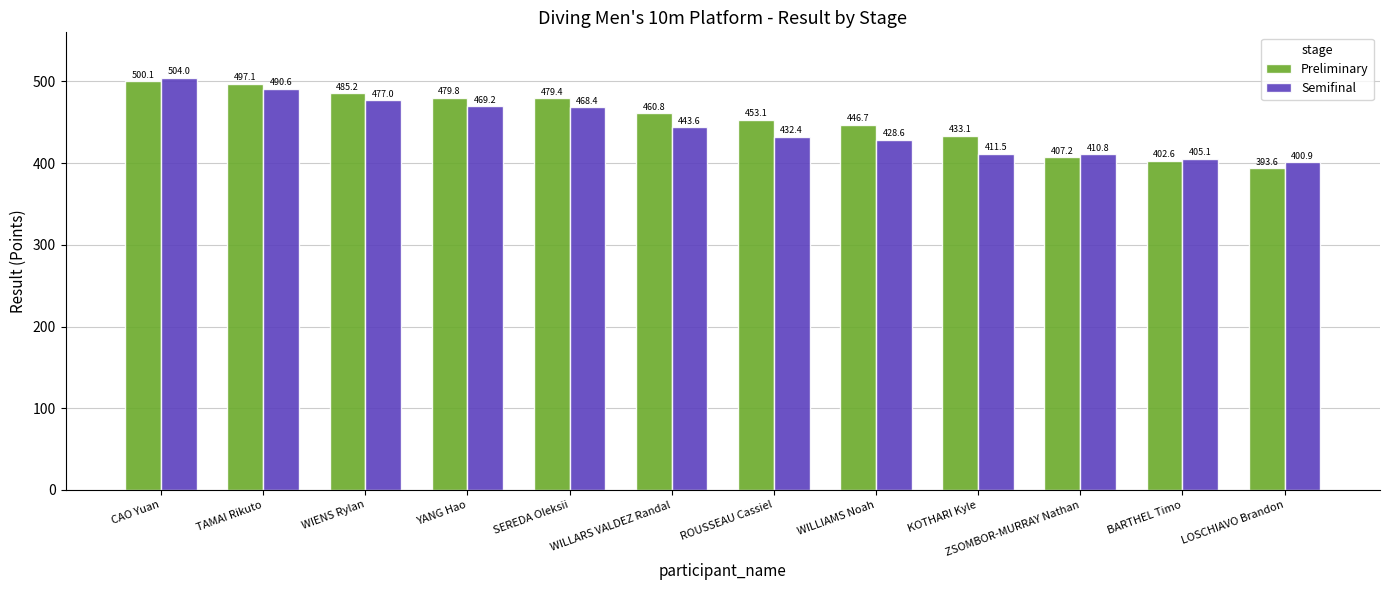

How many bars are there in each group?

2